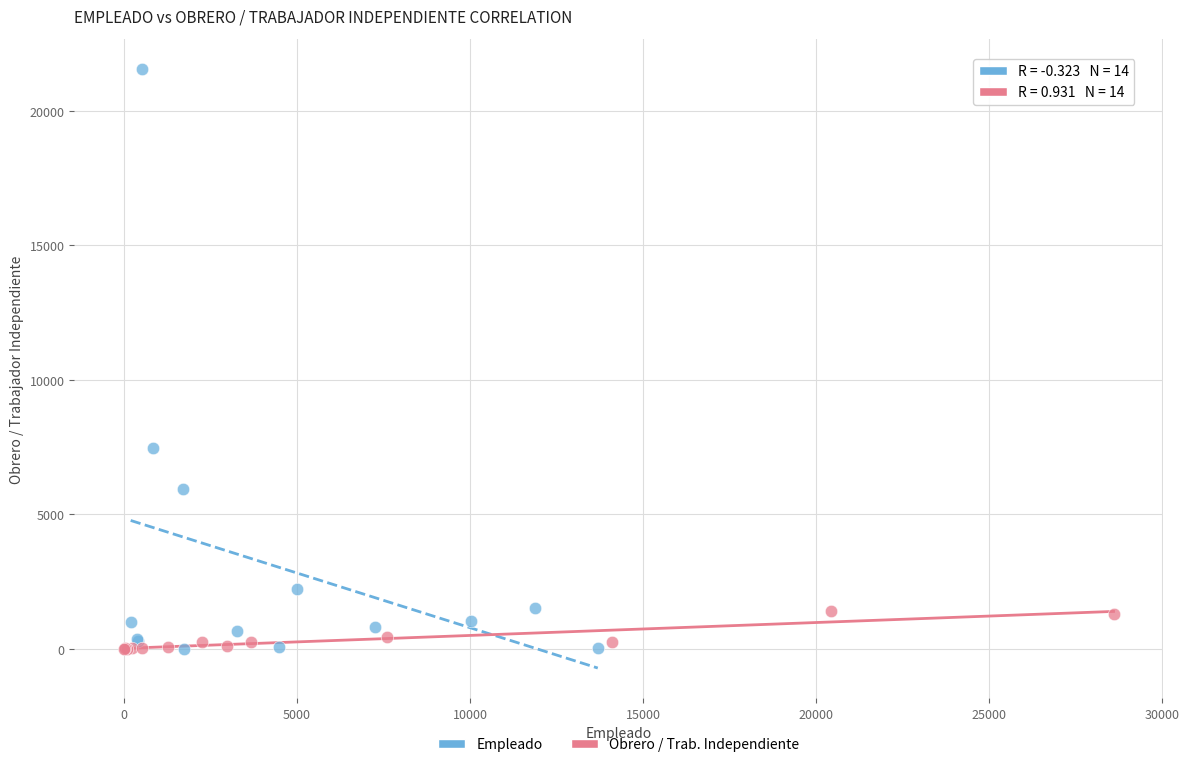

Which series has the widest spread of Y values?

Empleado